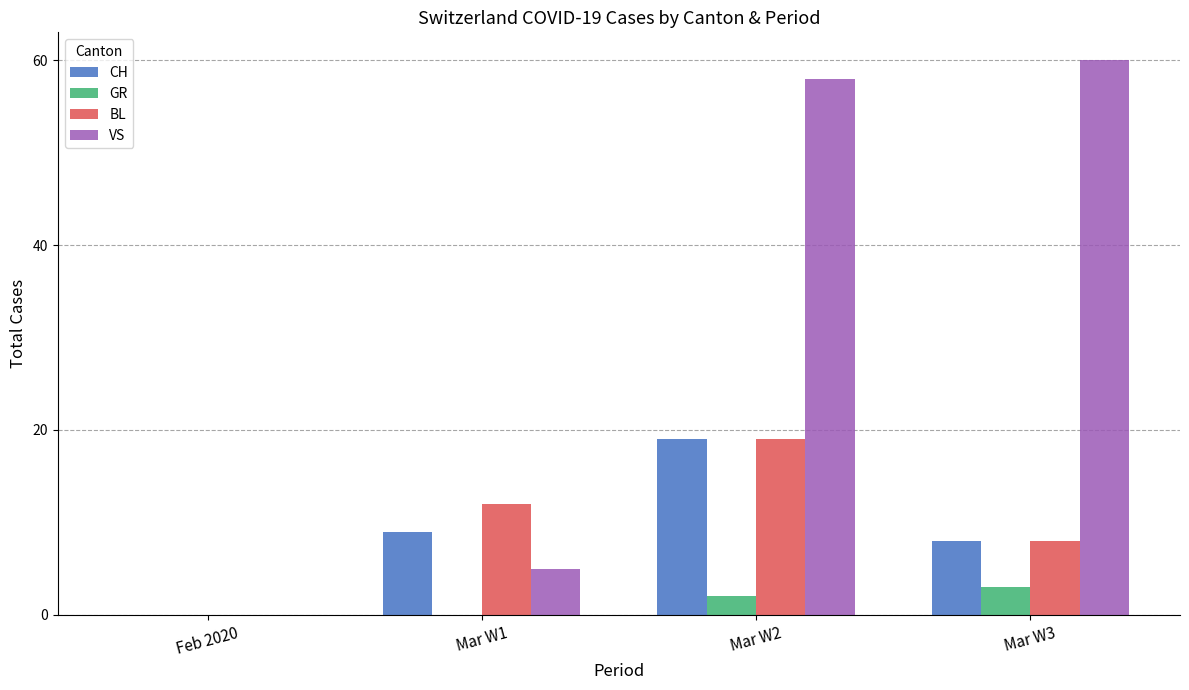

At which category is the sum across all series the highest?

Mar W2